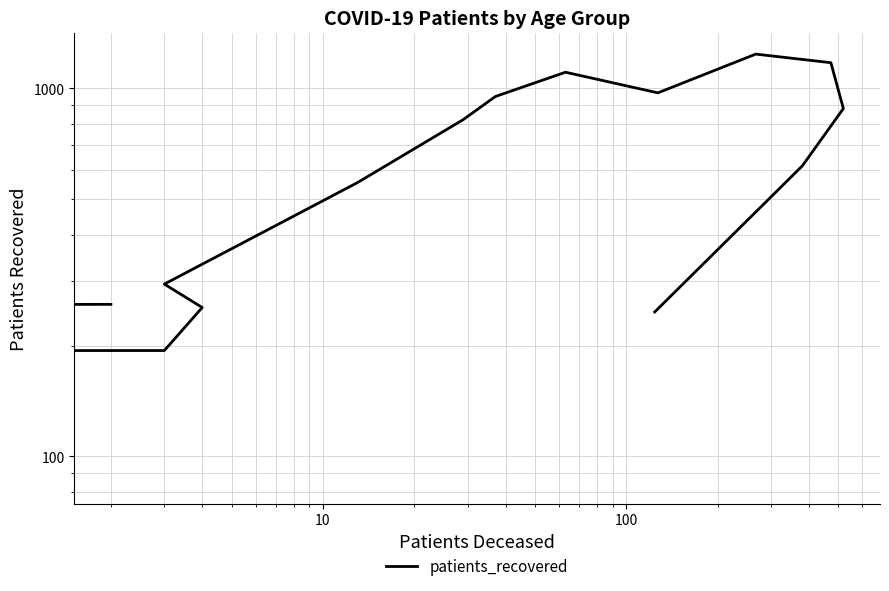

How many data points are above 616?

7